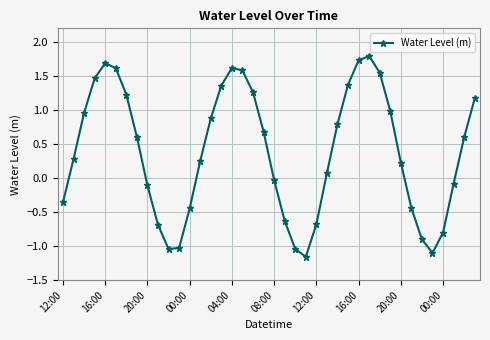

What is the greatest value displayed?

1.8